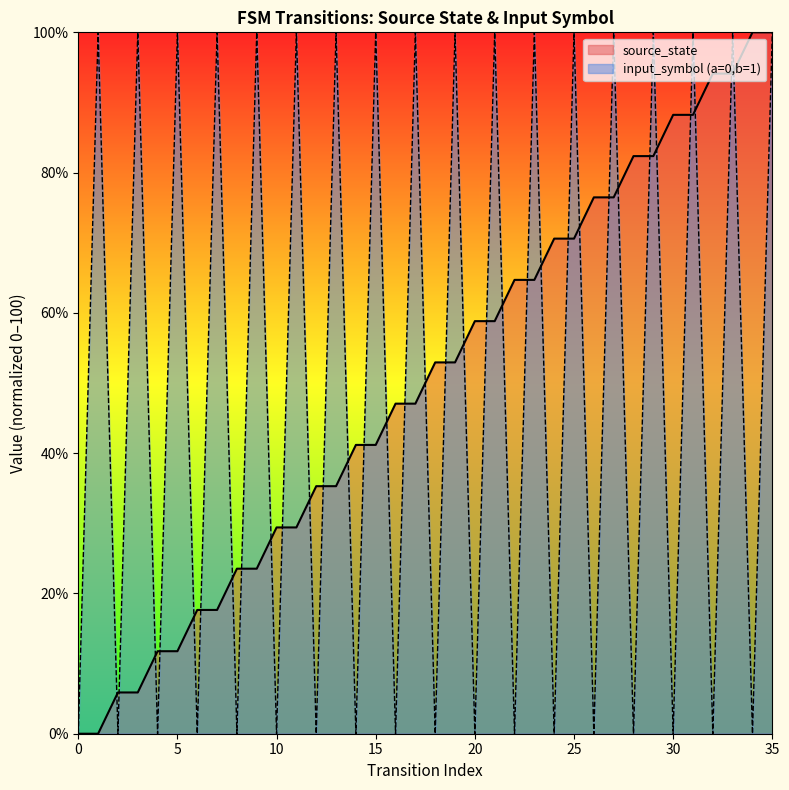

True or false: source_state has a value of 8.4 at 3.

False